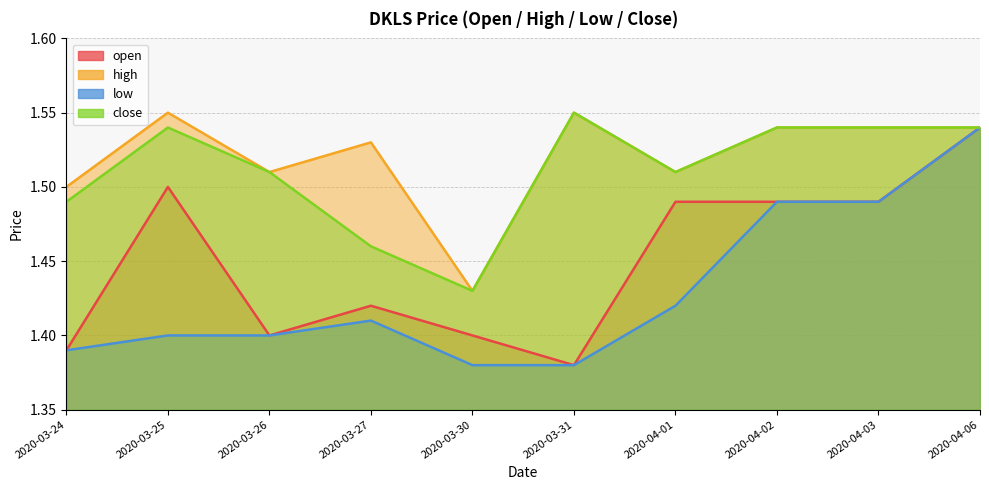

What is the average value of the high series?

1.5